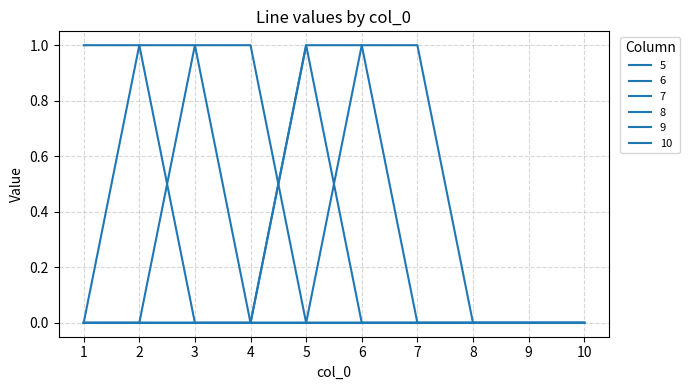

Is this an area chart (filled region under the line)?

No